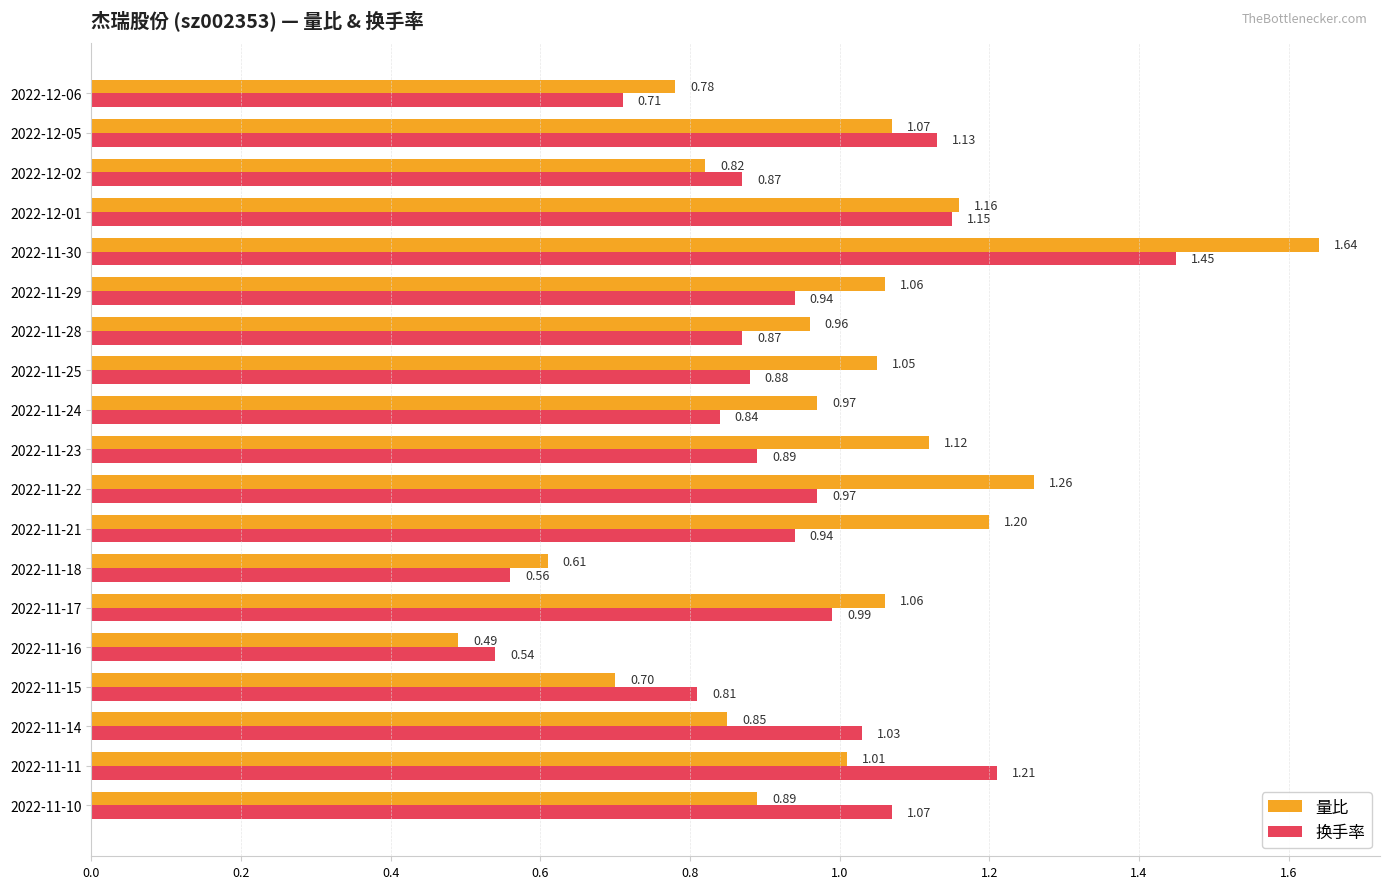

What is the difference between the 量比 values at 2022-11-16 and 2022-11-21?

0.7